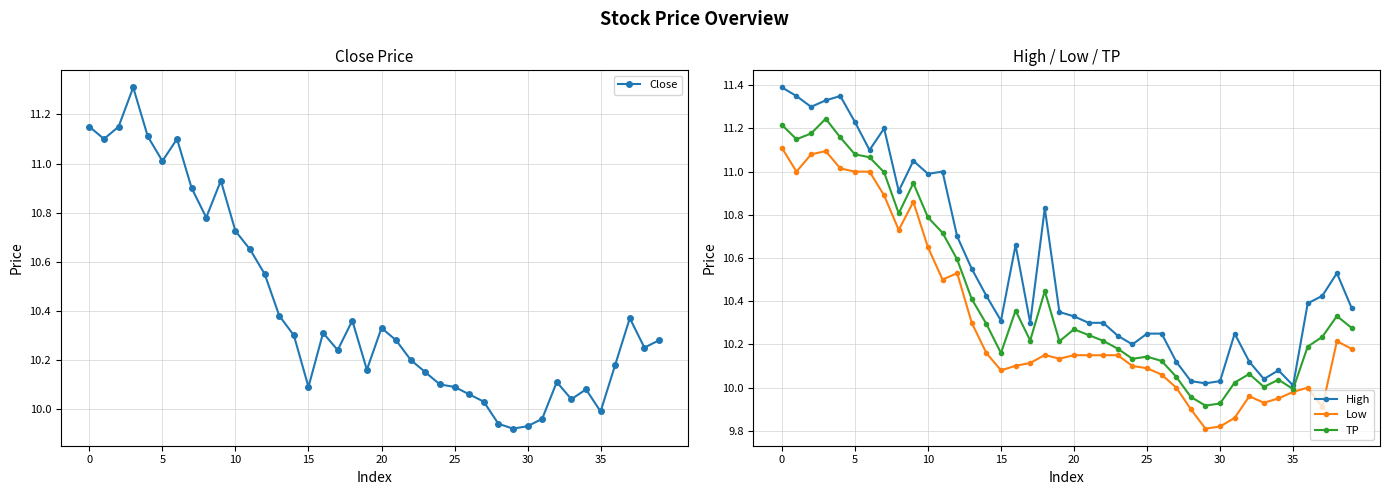

What are all the series names shown in the legend?

Close, High, Low, TP